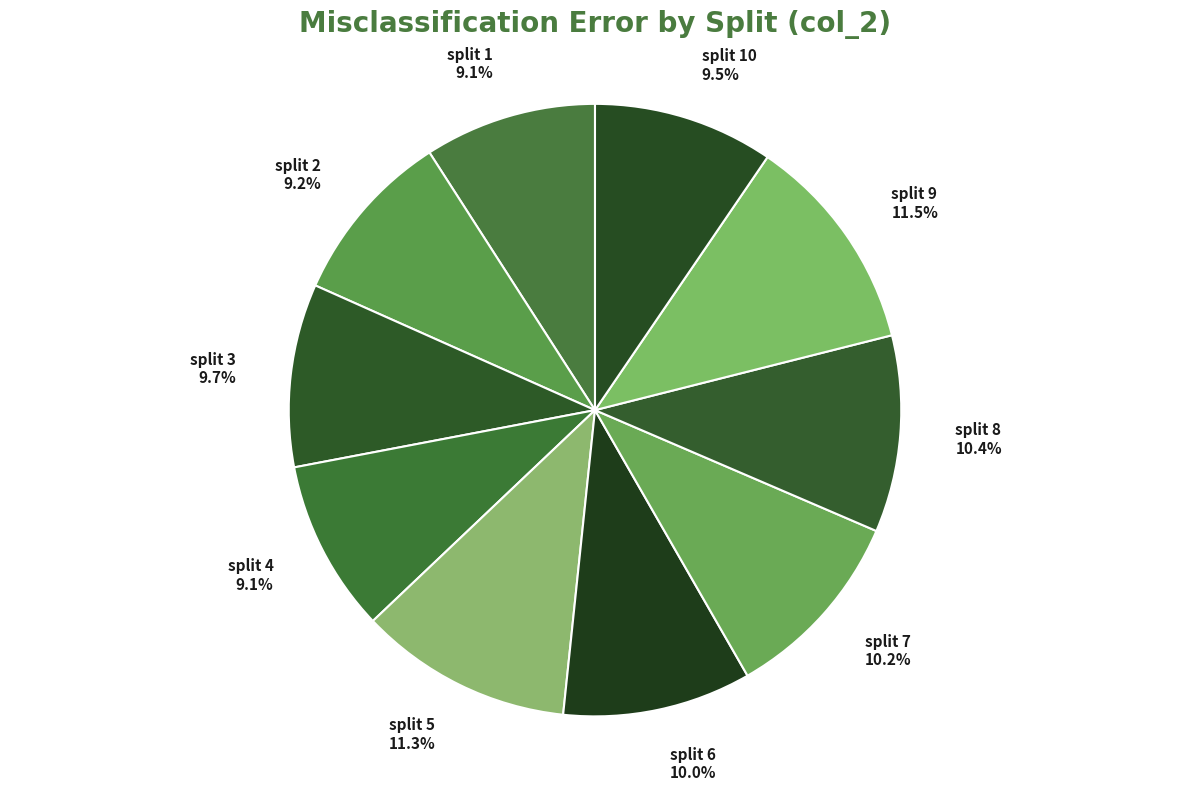

Which has a higher value, split 8 10.4% or split 3 9.7%?

split 8 10.4%